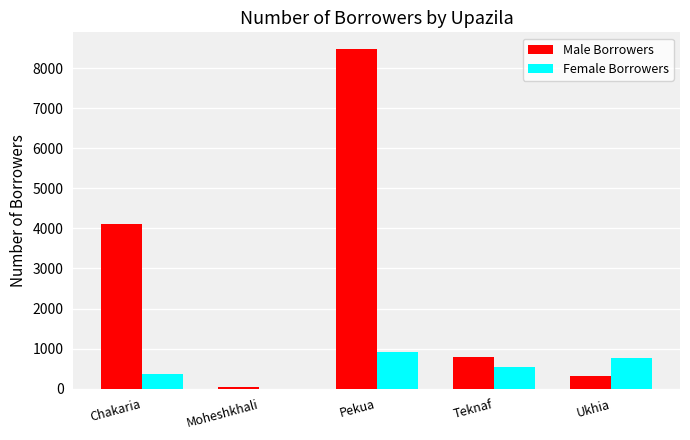

The Female Borrowers series shows 492 at Ukhia. True or false?

False